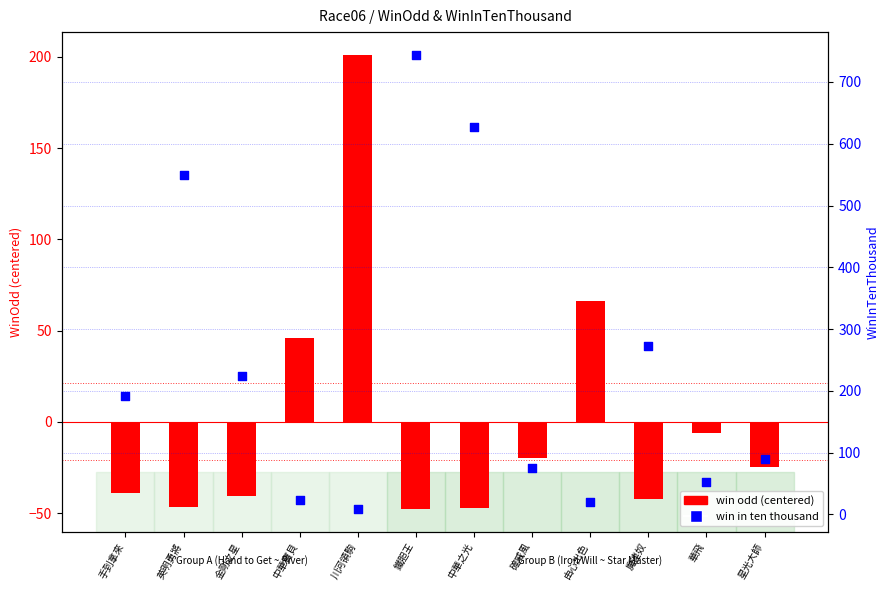

Which series has the largest Y range (max minus min)?

win in ten thousand